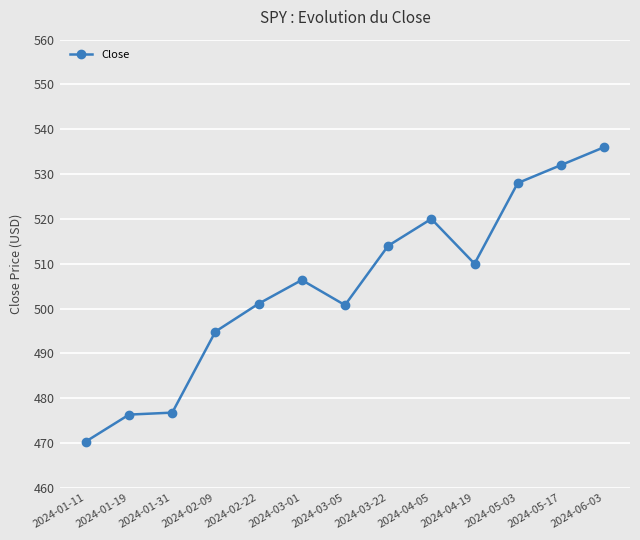

What is the difference between the maximum and second lowest values?

59.7